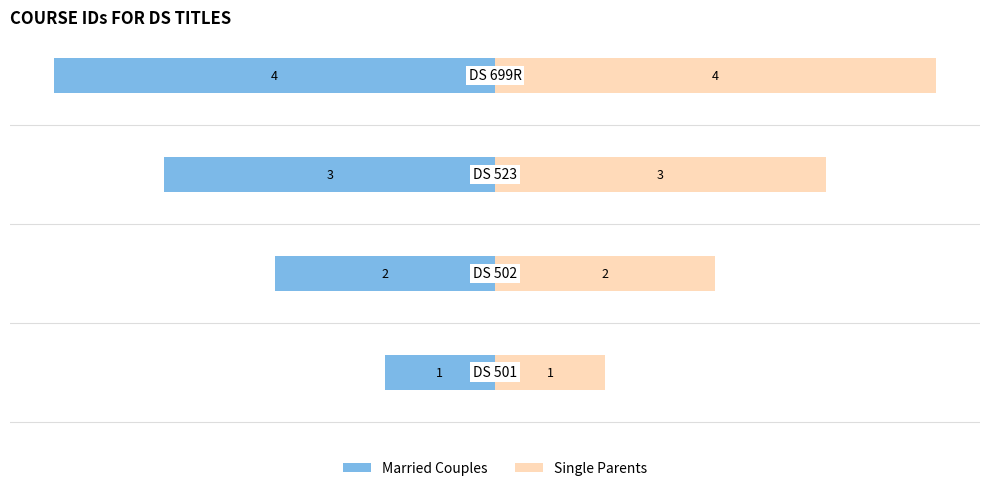

Rank the series by their average value, from lowest to highest.

Married Couples, Single Parents